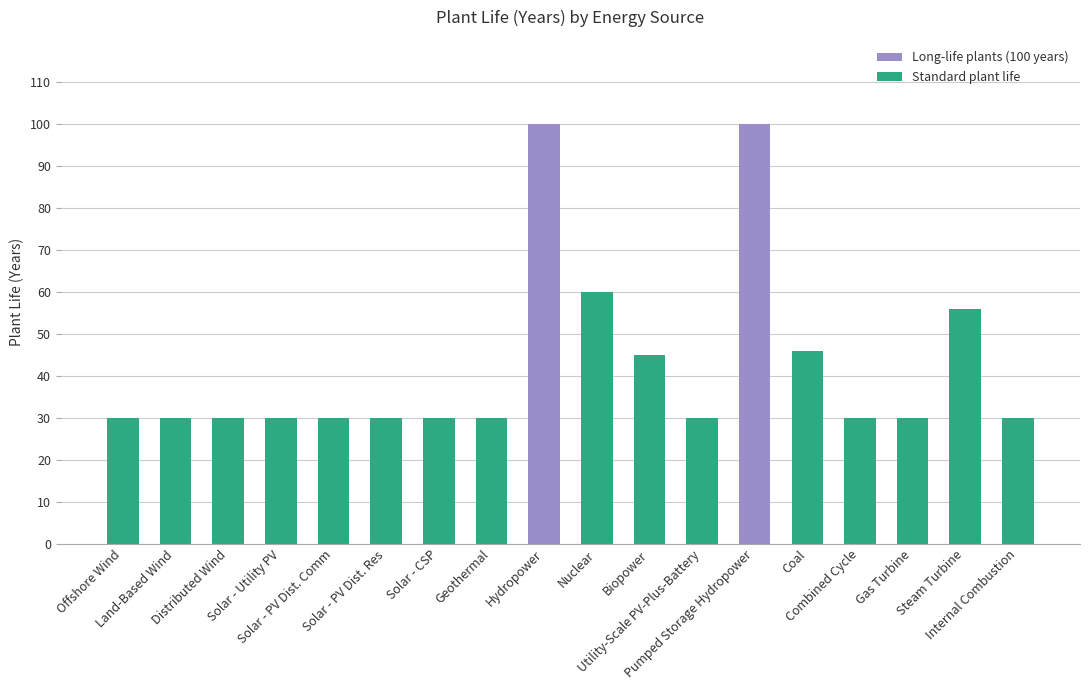

The chart shows a value of 30 at Solar - CSP. True or false?

True